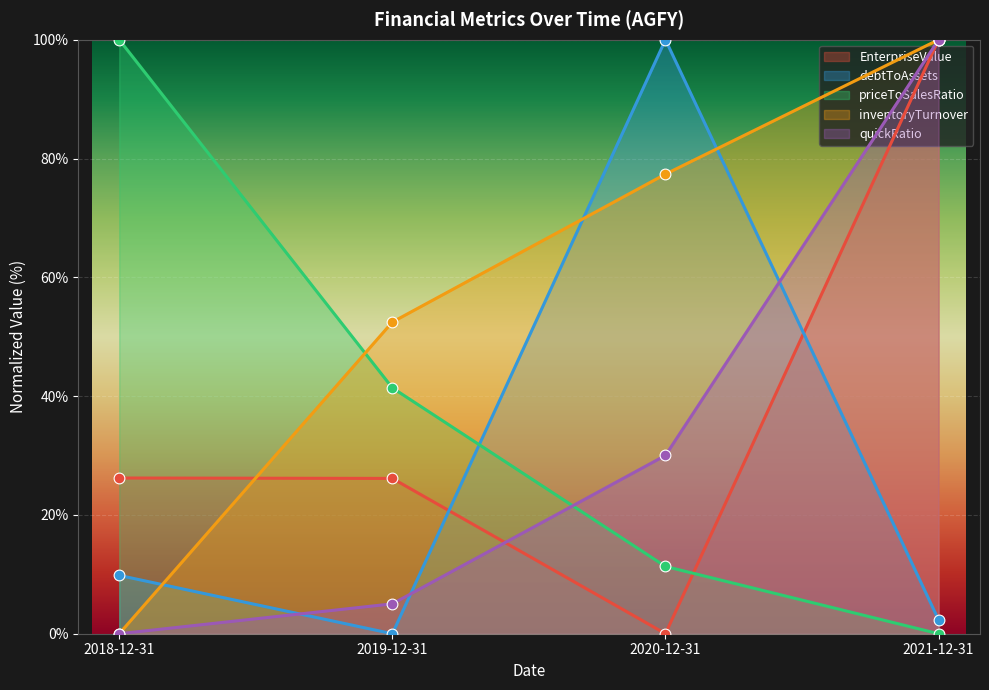

What are all the series names shown in the legend?

EnterpriseValue, debtToAssets, priceToSalesRatio, inventoryTurnover, quickRatio